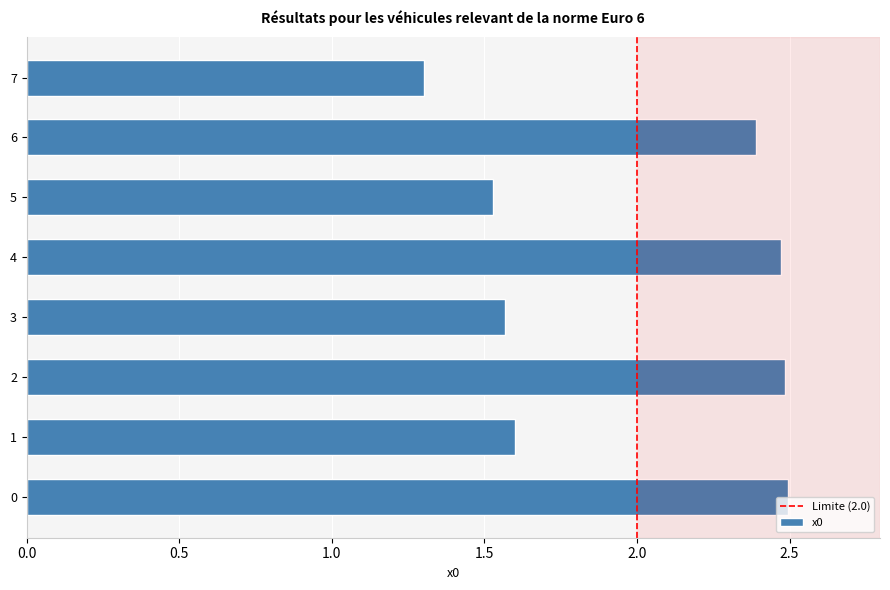

What is the maximum value shown in the chart?

2.5